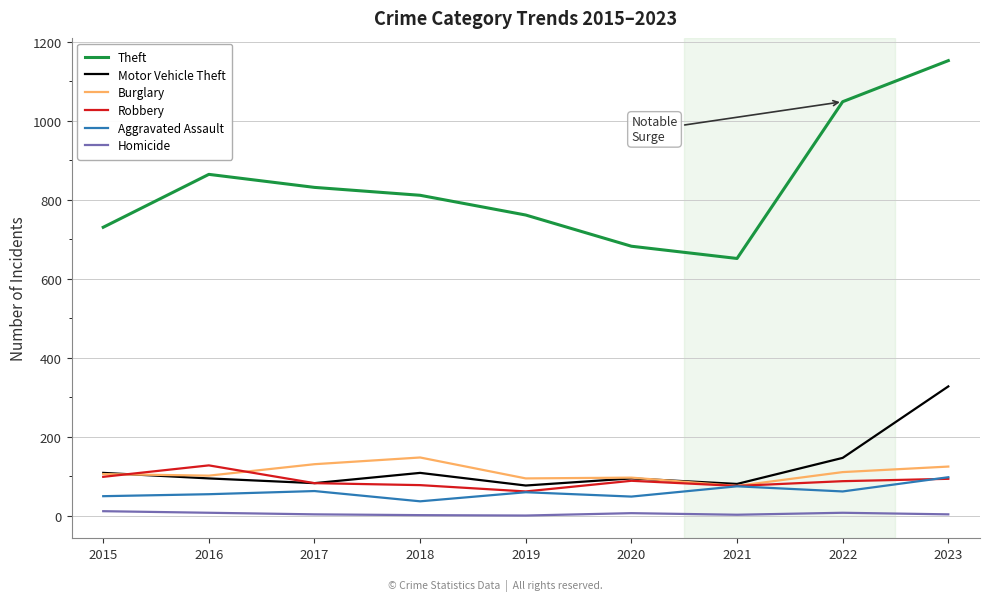

Which category has the highest value in the Burglary series?

2018